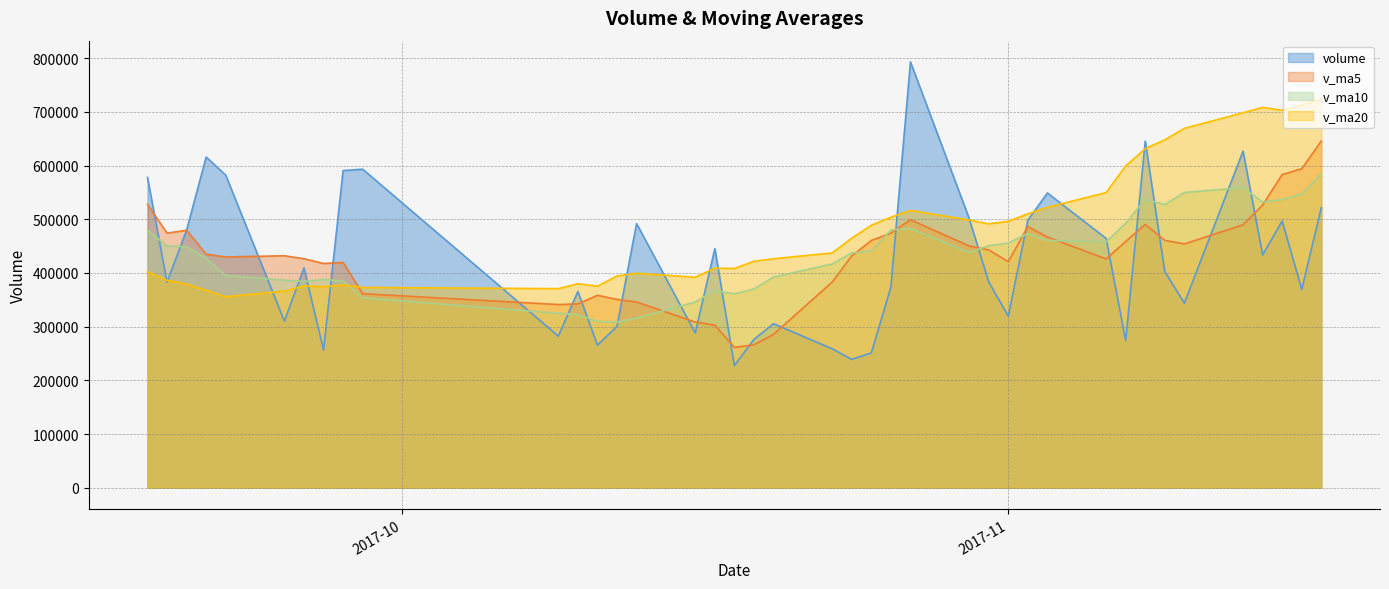

Which series has the widest spread of values?

volume